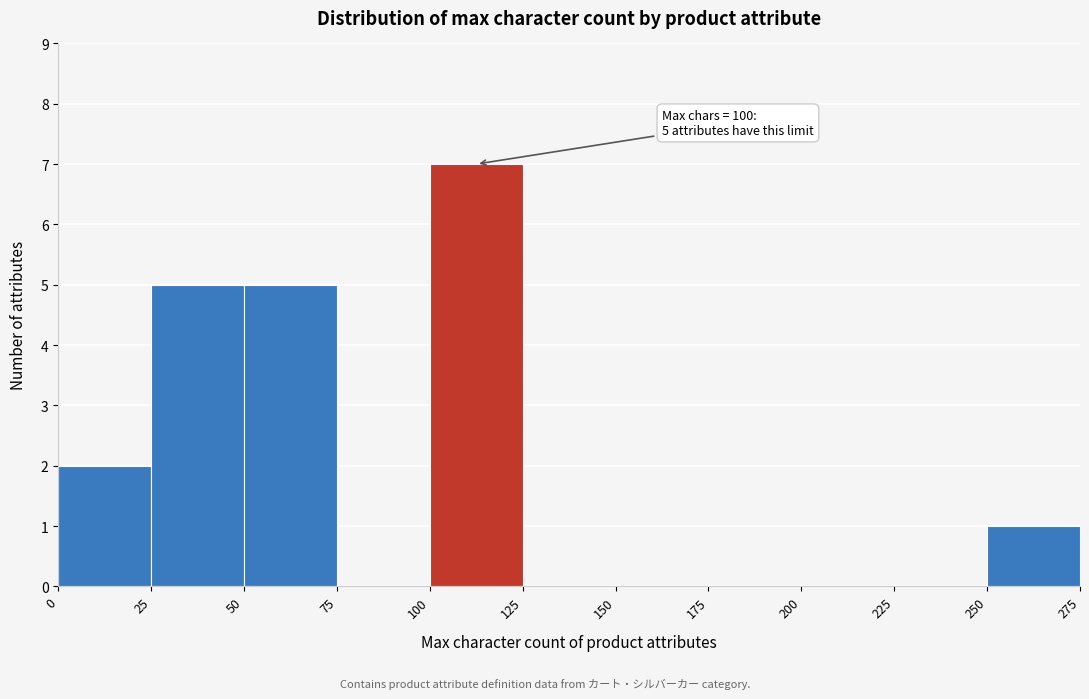

Which range on the x-axis has the tallest bar?

100 to 125